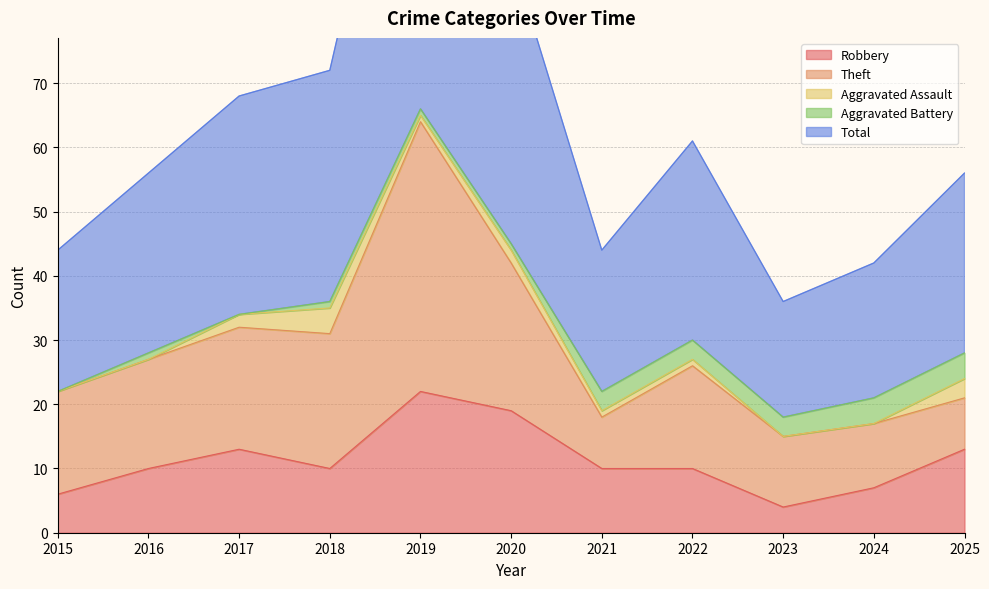

Which has a higher value, 2025 or 2018?

2025